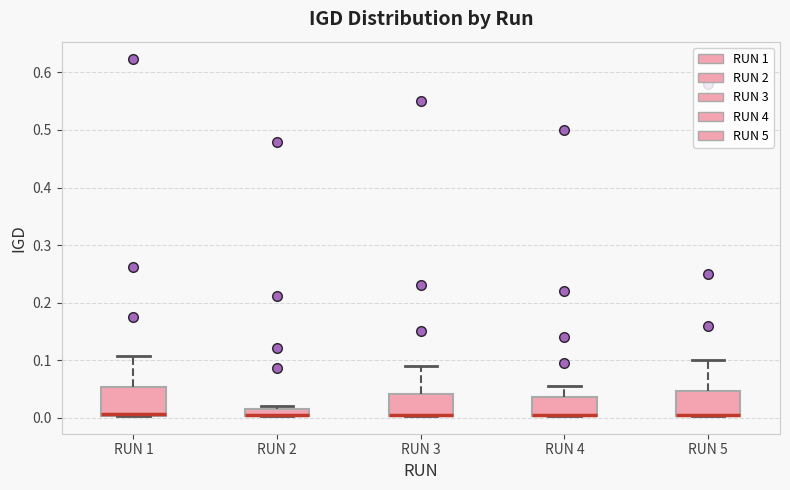

Where is the upper edge of the box for RUN 4 on the y-axis? The values are not printed on the chart, so give them approximately, as read against the axis.

0.04